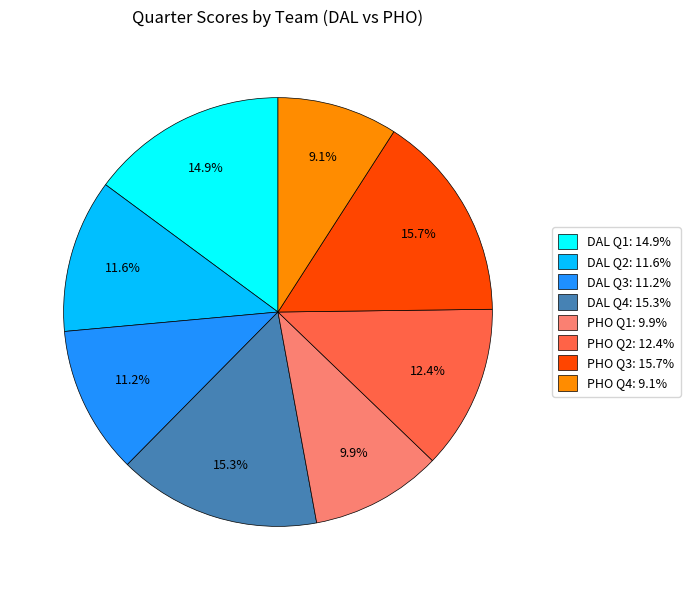

Count the number of slices in the pie.

8